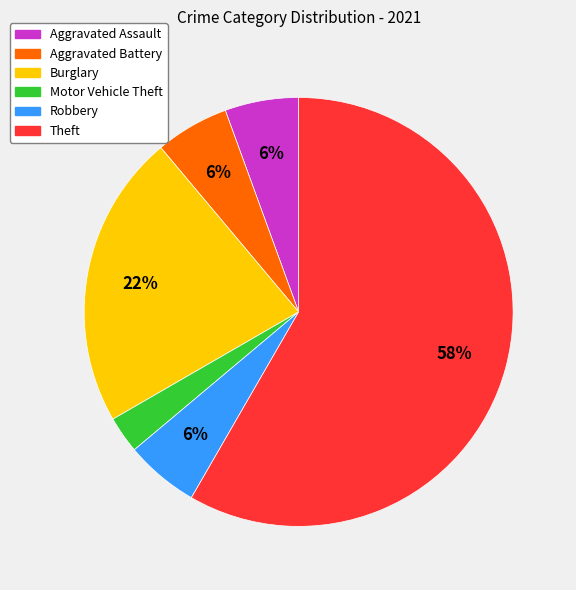

Do Aggravated Assault and Motor Vehicle Theft together represent more than half of the pie?

No